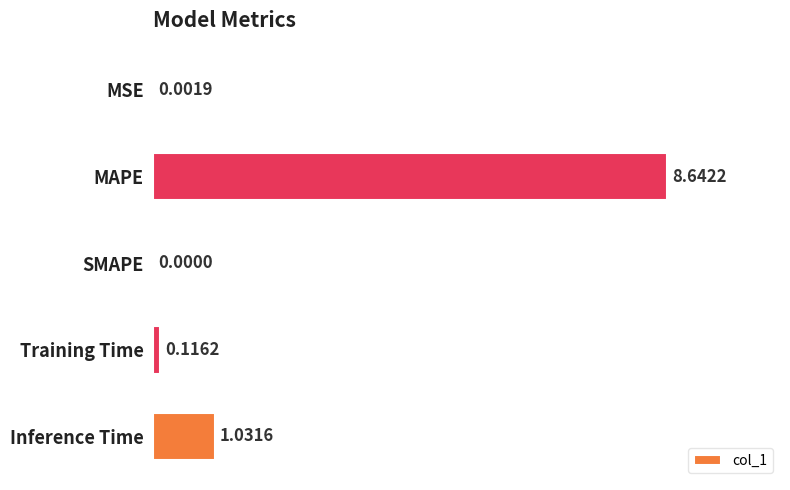

Count the number of data series in this chart.

1